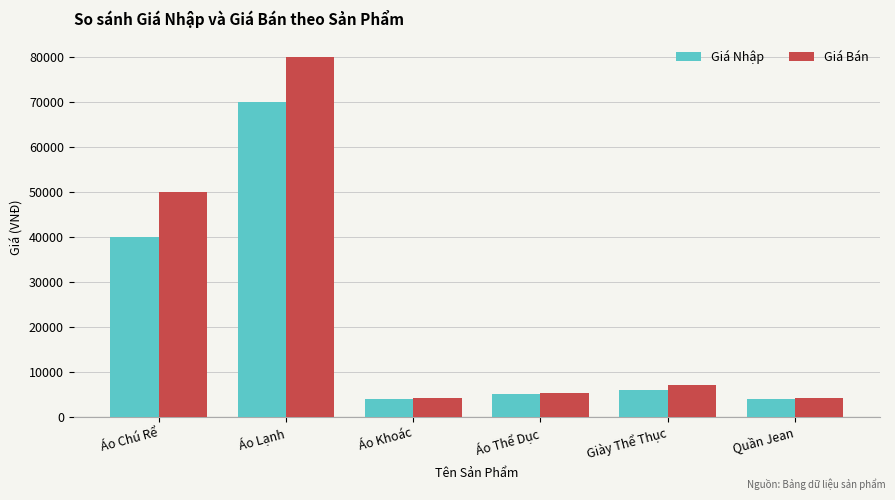

Rank the series by their maximum value, from highest to lowest.

Giá Bán, Giá Nhập